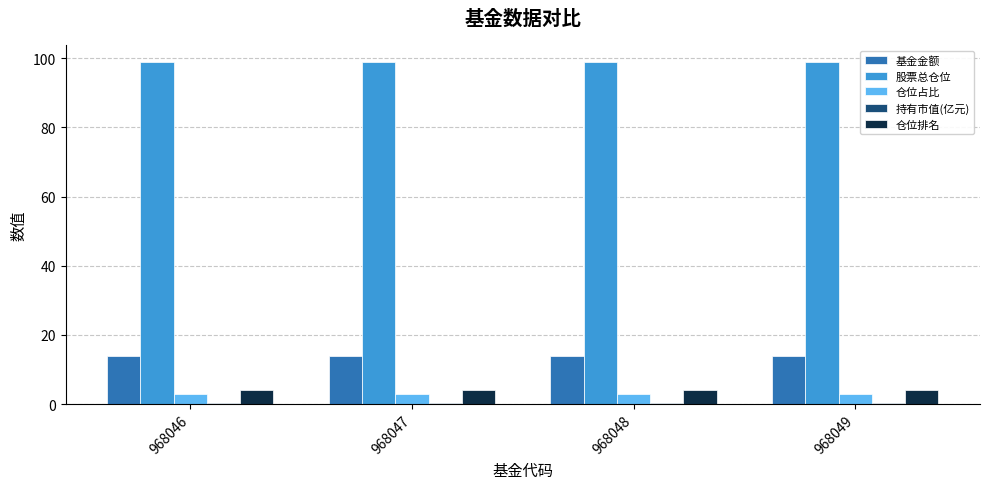

How many groups of bars are there?

4